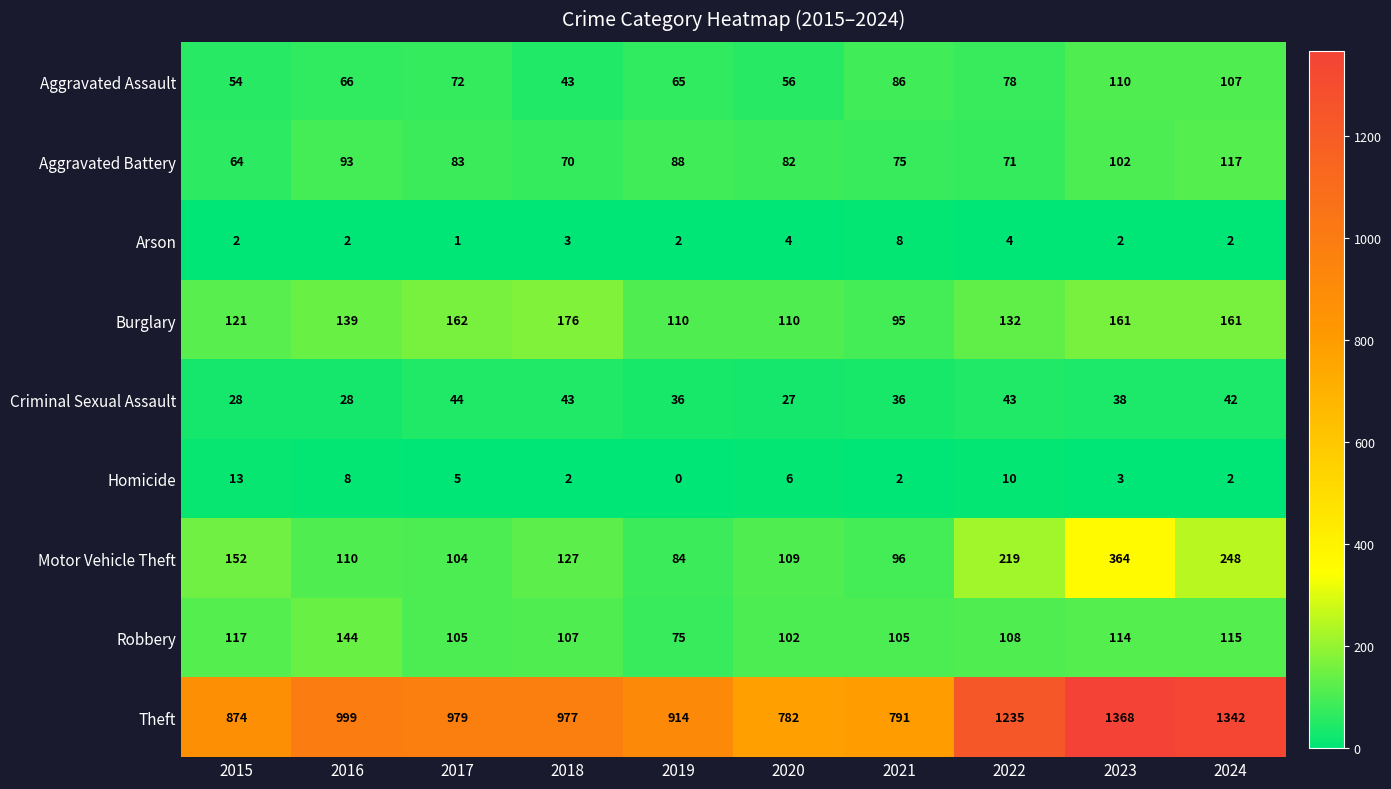

The value of Criminal Sexual Assault at 2020 is 27. True or false?

True